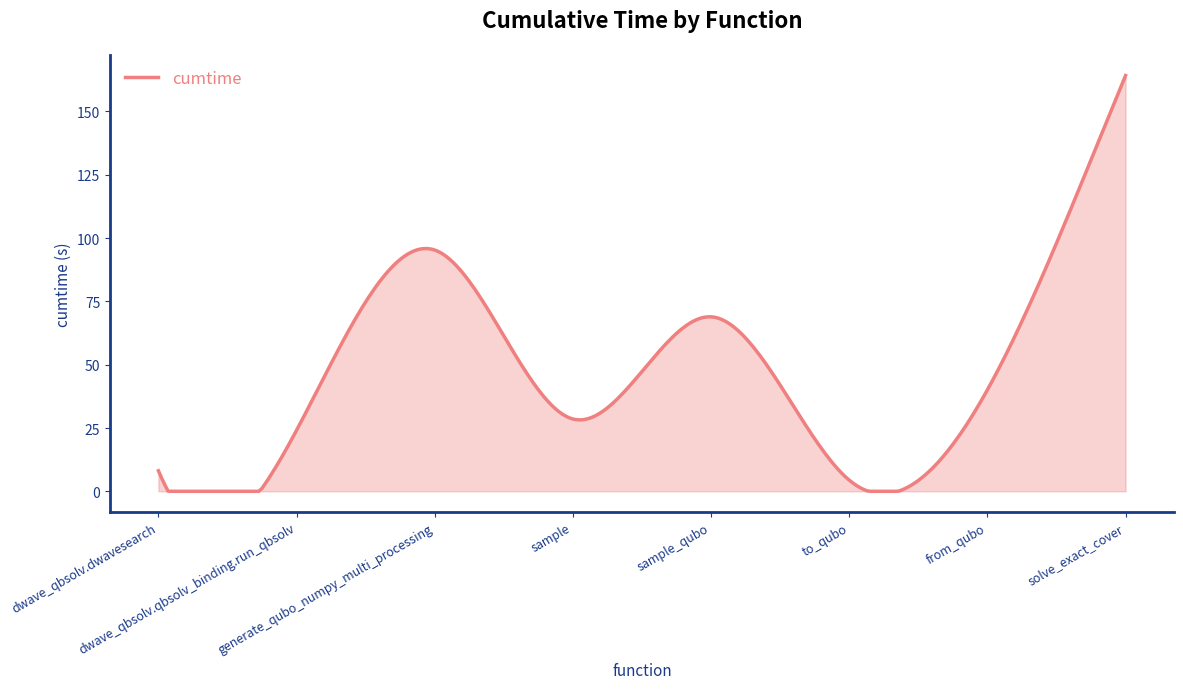

What is the difference between the maximum and minimum values?

164.2